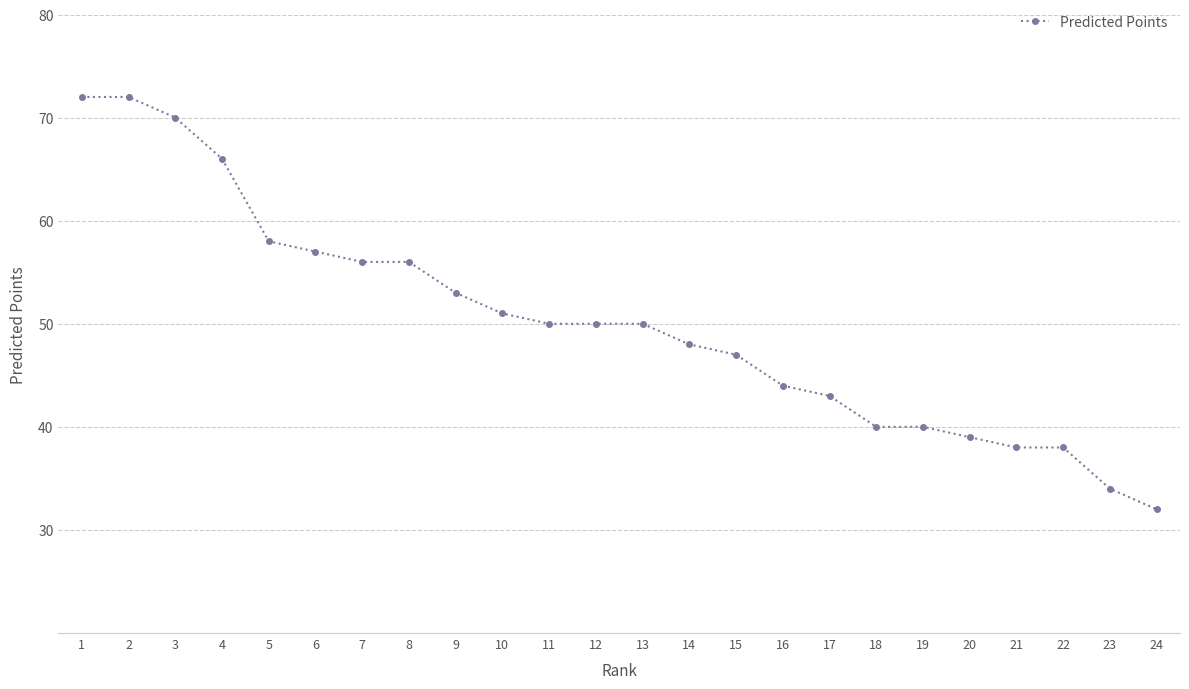

What is the value of the 6th point from the left?

57